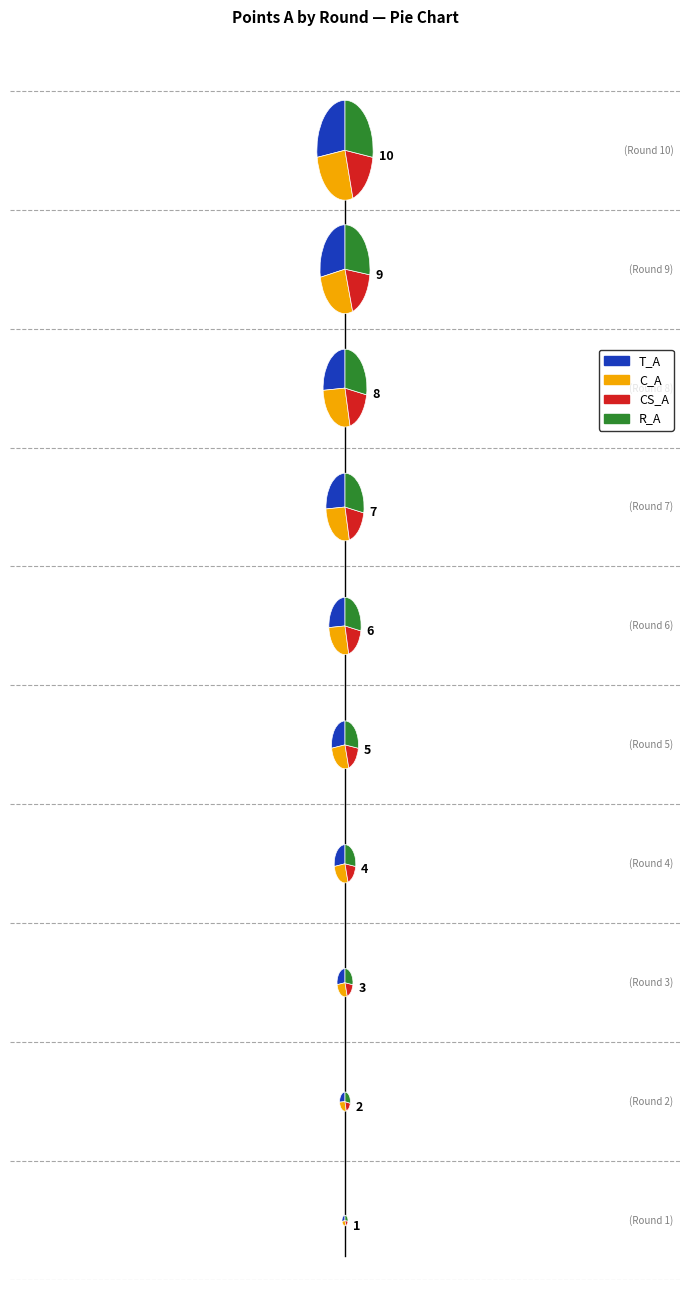

To the nearest percent, what percentage of the pie is 5?

9%